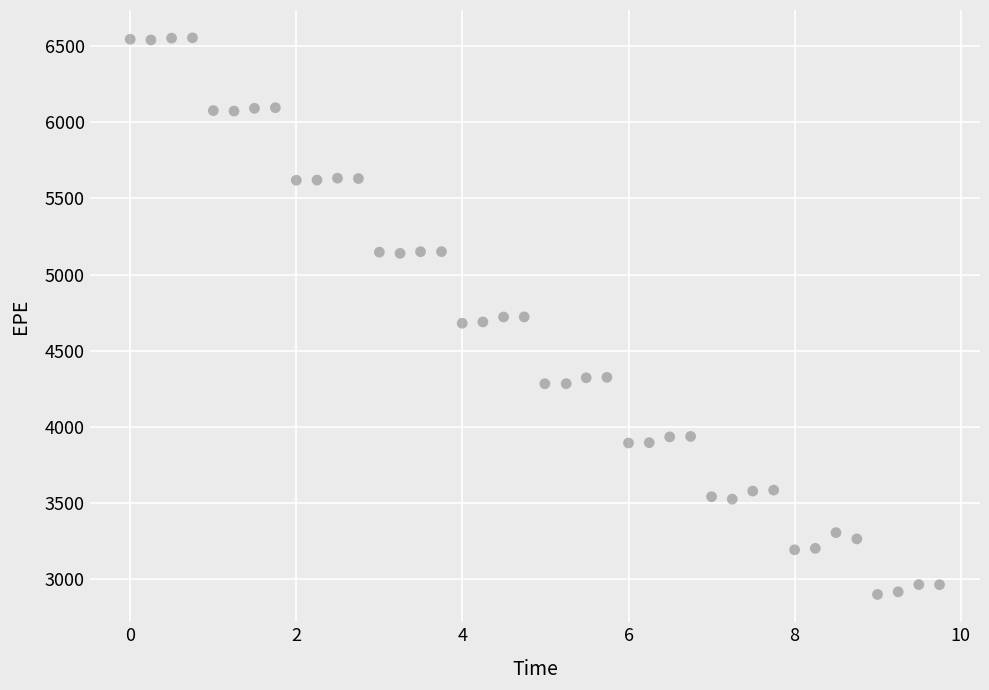

What is the range of X values (max minus min)?

9.7